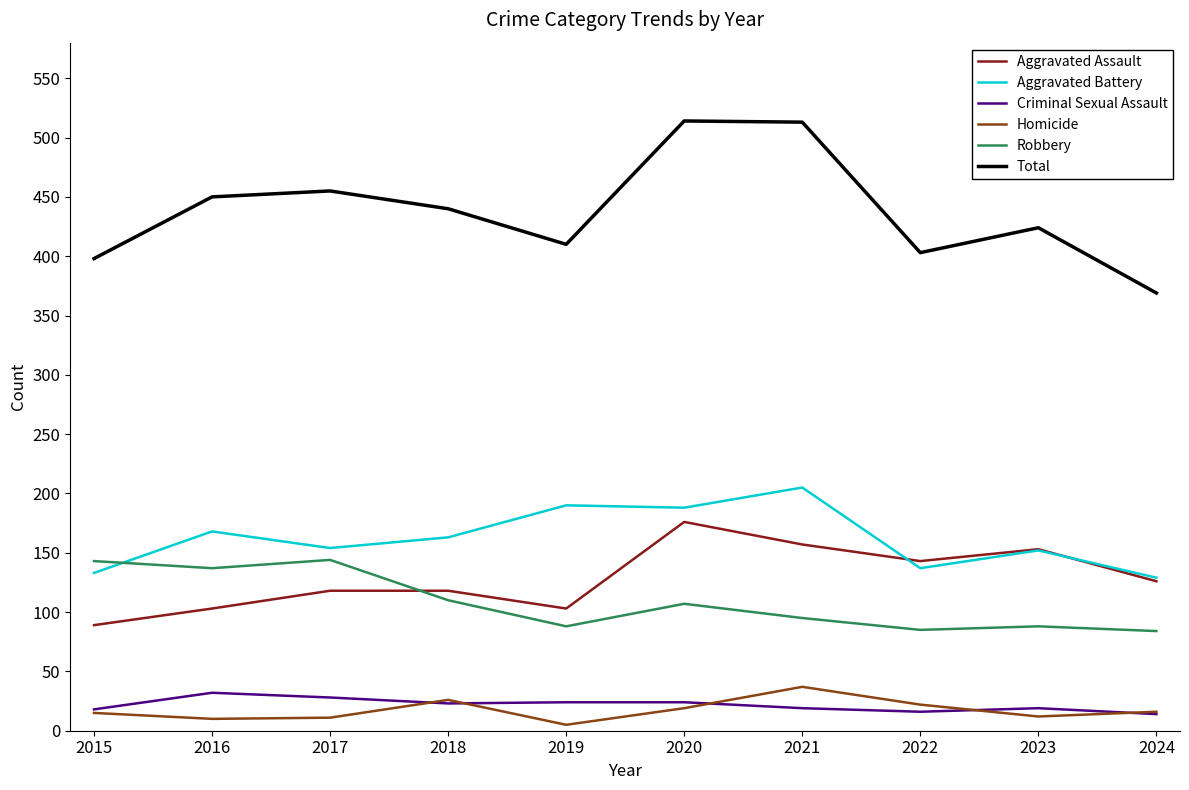

Is the value of Homicide at 2020 greater than the value of Total at 2018?

No